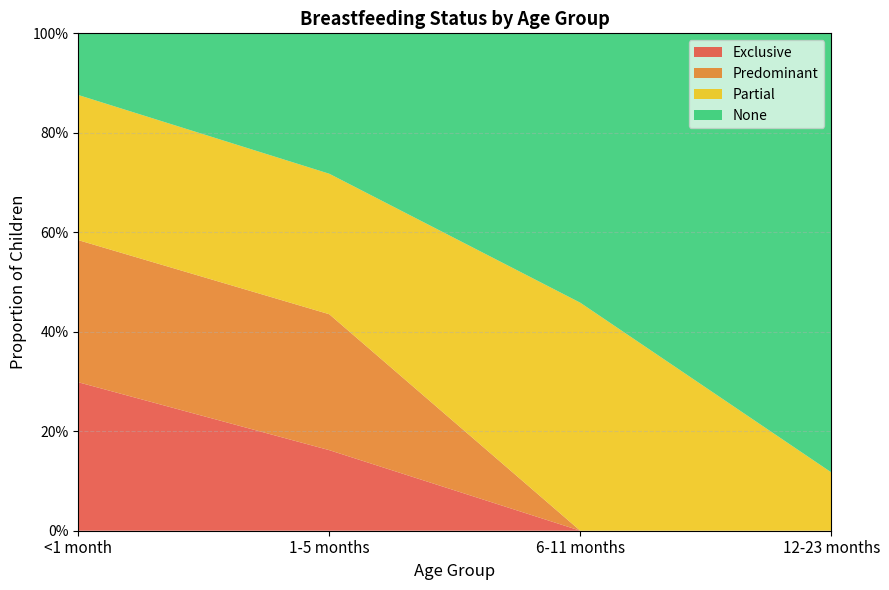

Reading right to left, extract all data points from this chart.

Exclusive: 12-23 months=0.0	6-11 months=0.0	1-5 months=0.2	<1 month=0.3
Predominant: 12-23 months=0.0	6-11 months=0.0	1-5 months=0.3	<1 month=0.3
Partial: 12-23 months=0.1	6-11 months=0.5	1-5 months=0.3	<1 month=0.3
None: 12-23 months=0.9	6-11 months=0.5	1-5 months=0.3	<1 month=0.1